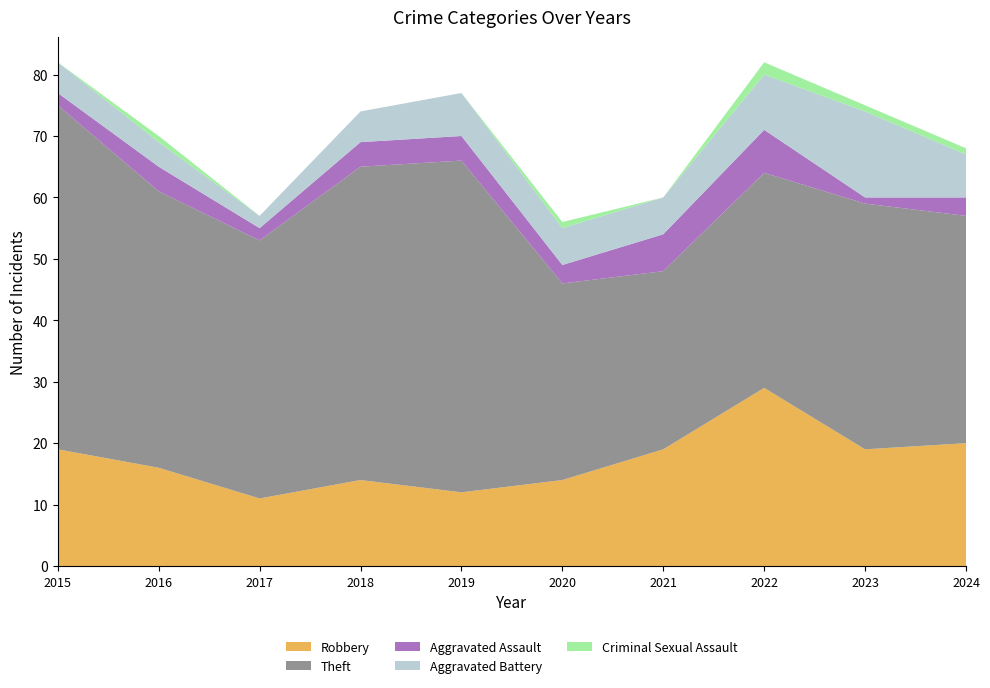

Reading left to right, transcribe all the data shown in this chart.

Robbery: 2015=19	2016=16	2017=11	2018=14	2019=12	2020=14	2021=19	2022=29	2023=19	2024=20
Theft: 2015=56	2016=45	2017=42	2018=51	2019=54	2020=32	2021=29	2022=35	2023=40	2024=37
Aggravated Assault: 2015=2	2016=4	2017=2	2018=4	2019=4	2020=3	2021=6	2022=7	2023=1	2024=3
Aggravated Battery: 2015=5	2016=4	2017=2	2018=5	2019=7	2020=6	2021=6	2022=9	2023=14	2024=7
Criminal Sexual Assault: 2015=0	2016=1	2017=0	2018=0	2019=0	2020=1	2021=0	2022=2	2023=1	2024=1